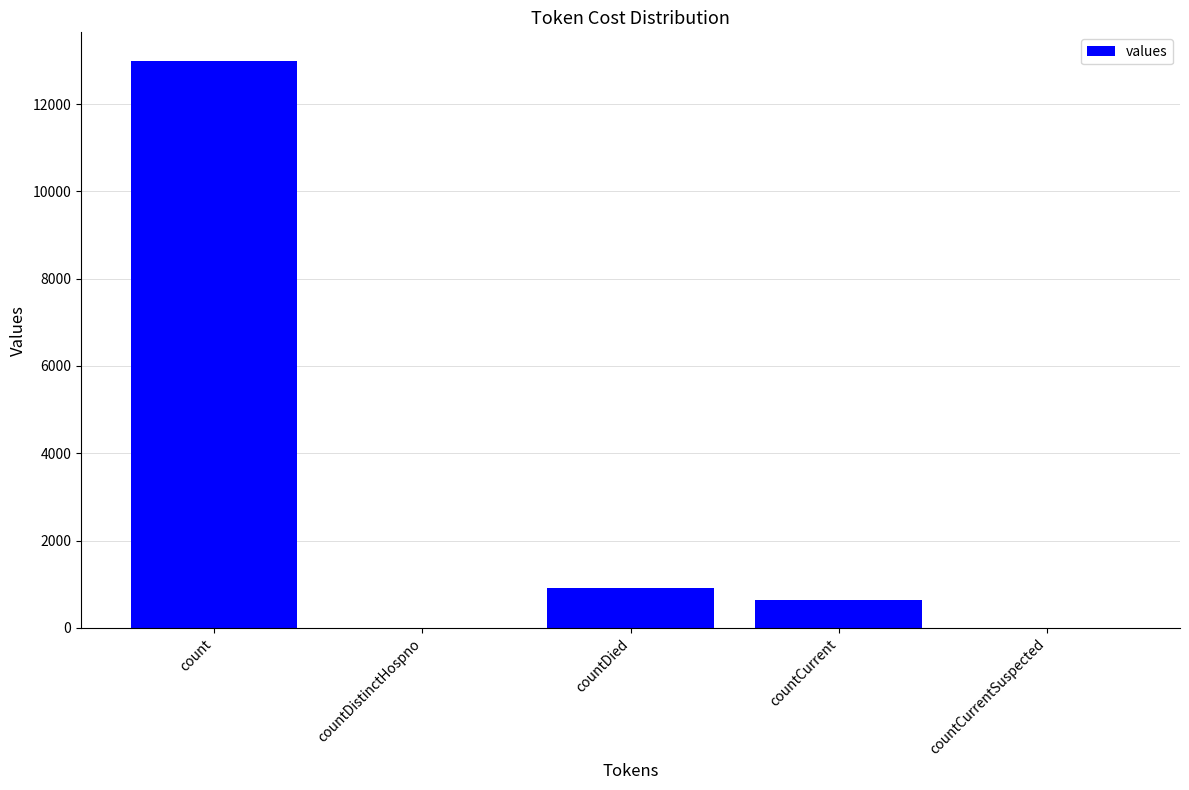

What is the greatest value displayed?

12992